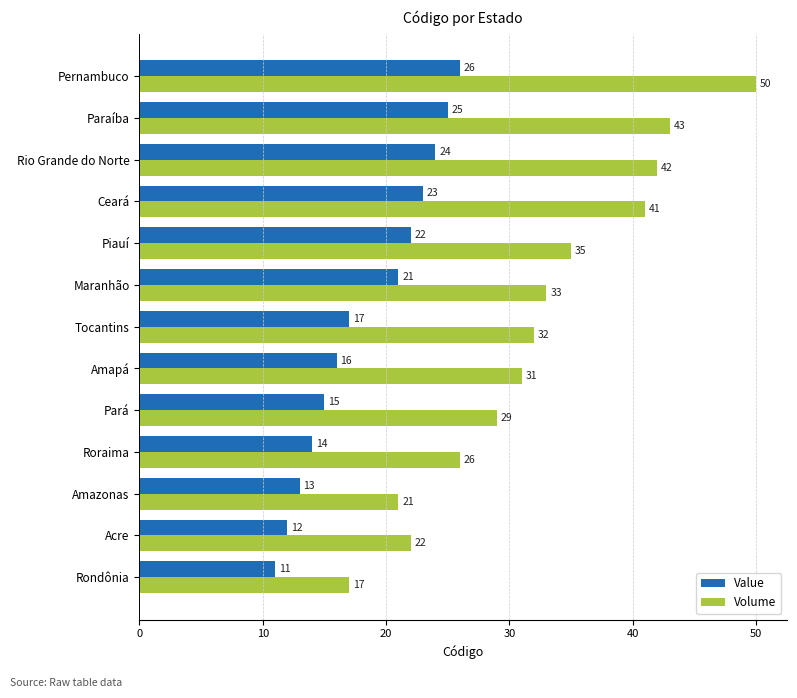

What is the maximum value shown in the chart?

50